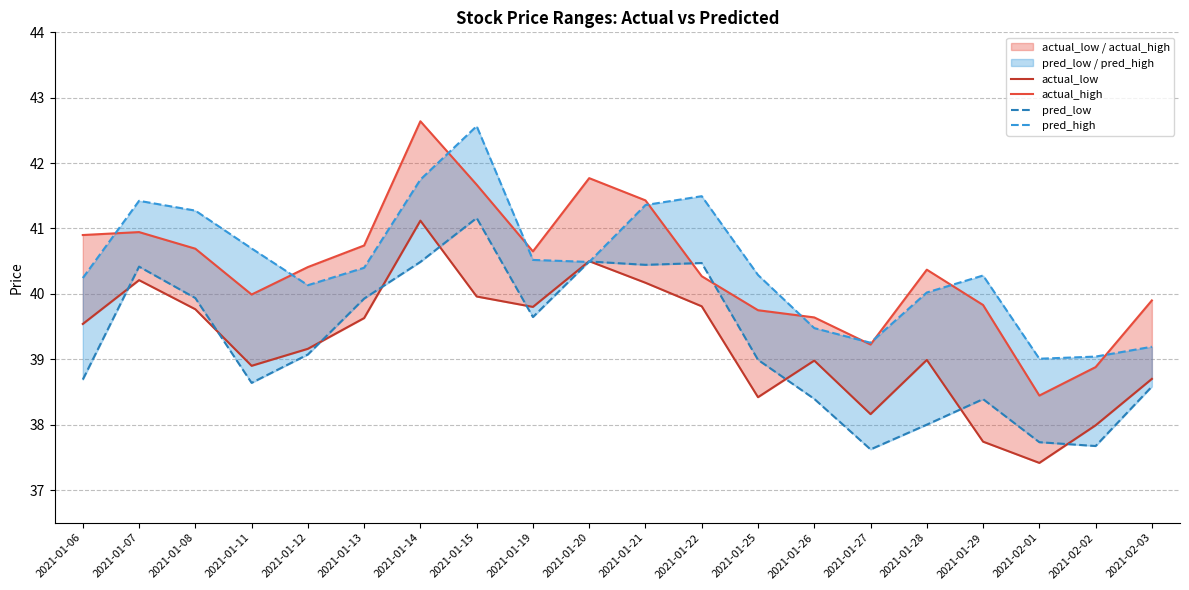

Rank the categories by pred_high value from lowest to highest.

2021-02-01, 2021-02-02, 2021-02-03, 2021-01-27, 2021-01-26, 2021-01-28, 2021-01-12, 2021-01-06, 2021-01-29, 2021-01-25, 2021-01-13, 2021-01-20, 2021-01-19, 2021-01-11, 2021-01-08, 2021-01-21, 2021-01-07, 2021-01-22, 2021-01-14, 2021-01-15